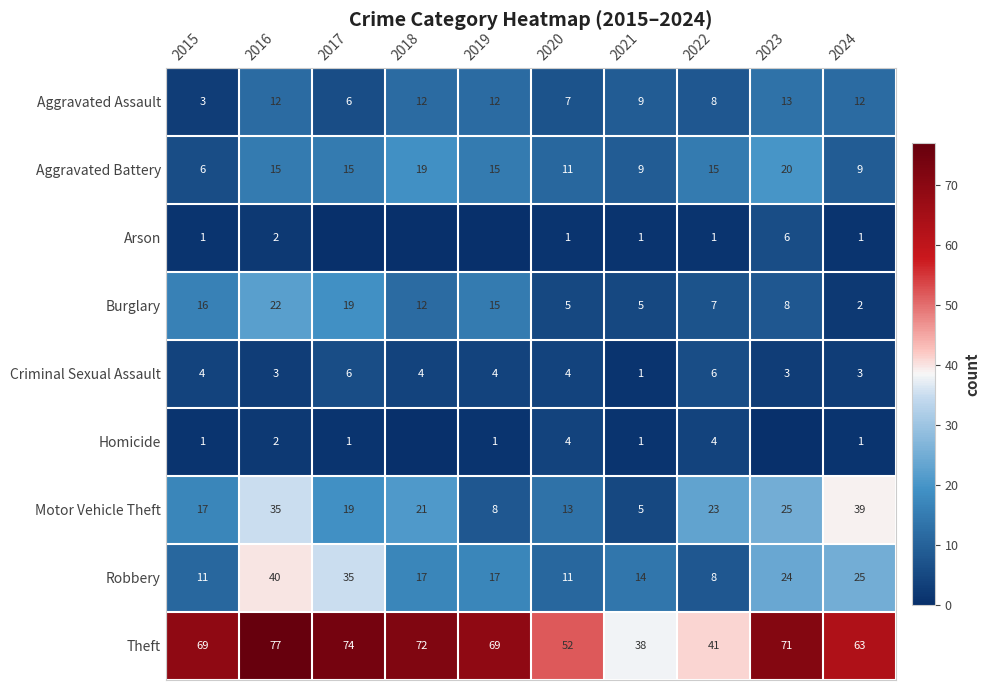

True or false: Criminal Sexual Assault has a value of 4 at 2020.

True